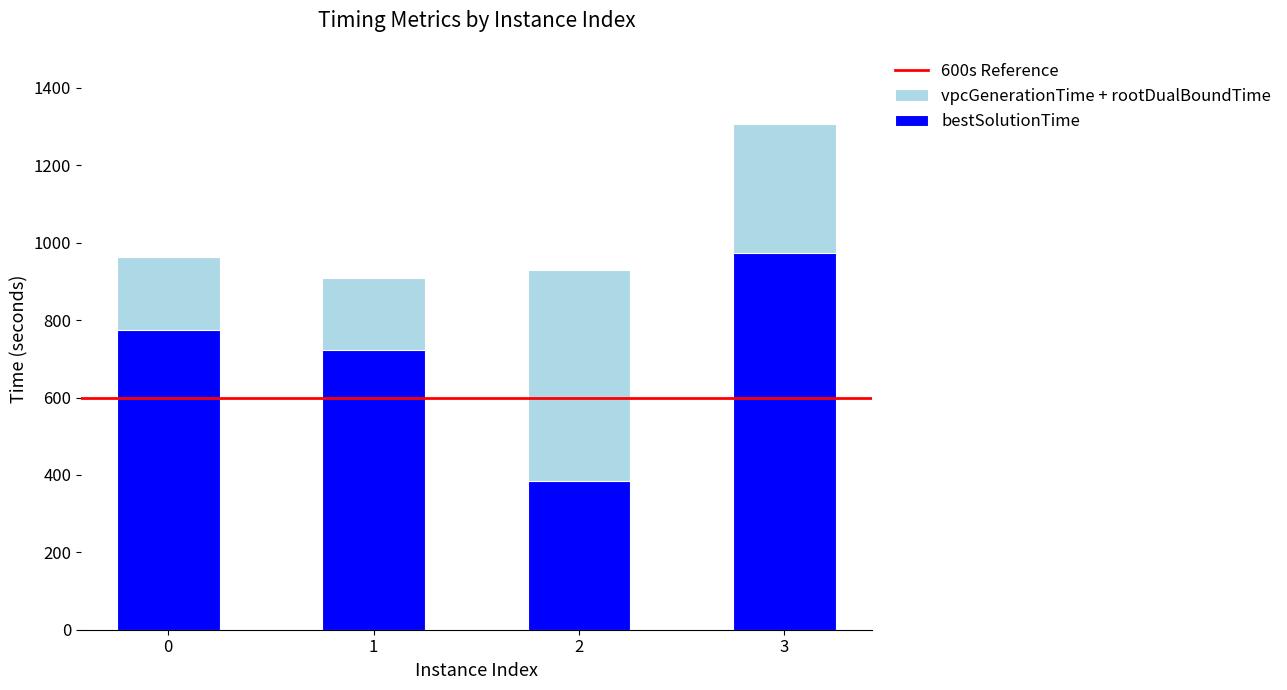

How many groups of bars are there?

4